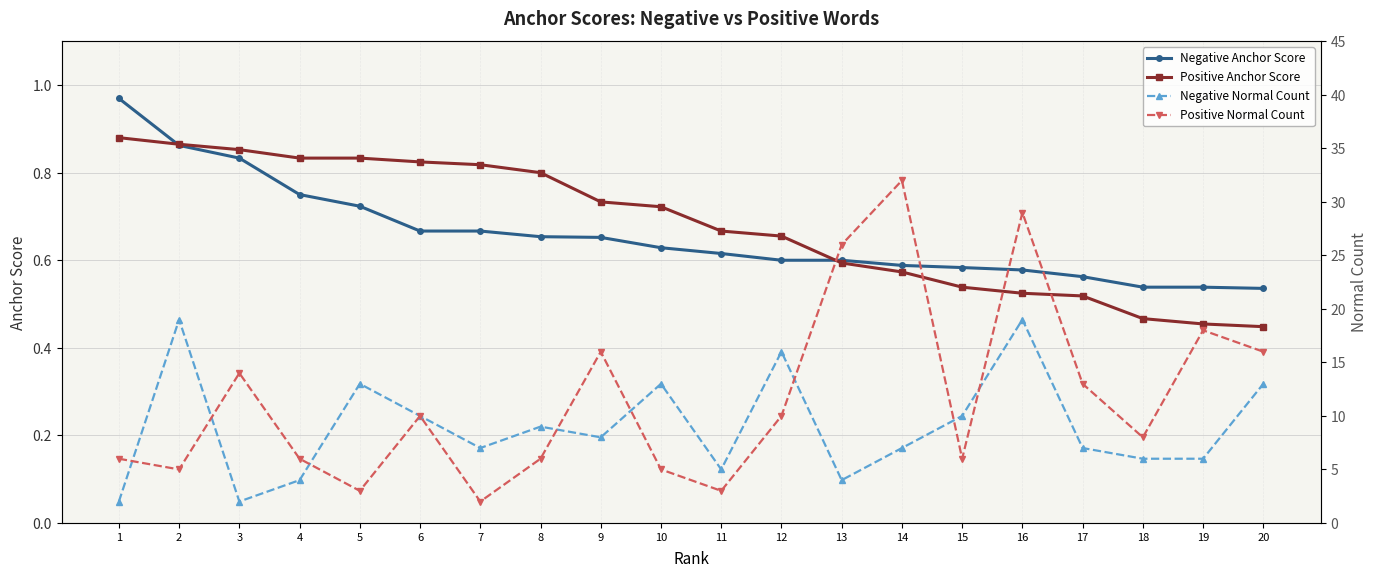

How many distinct data groups are displayed?

4